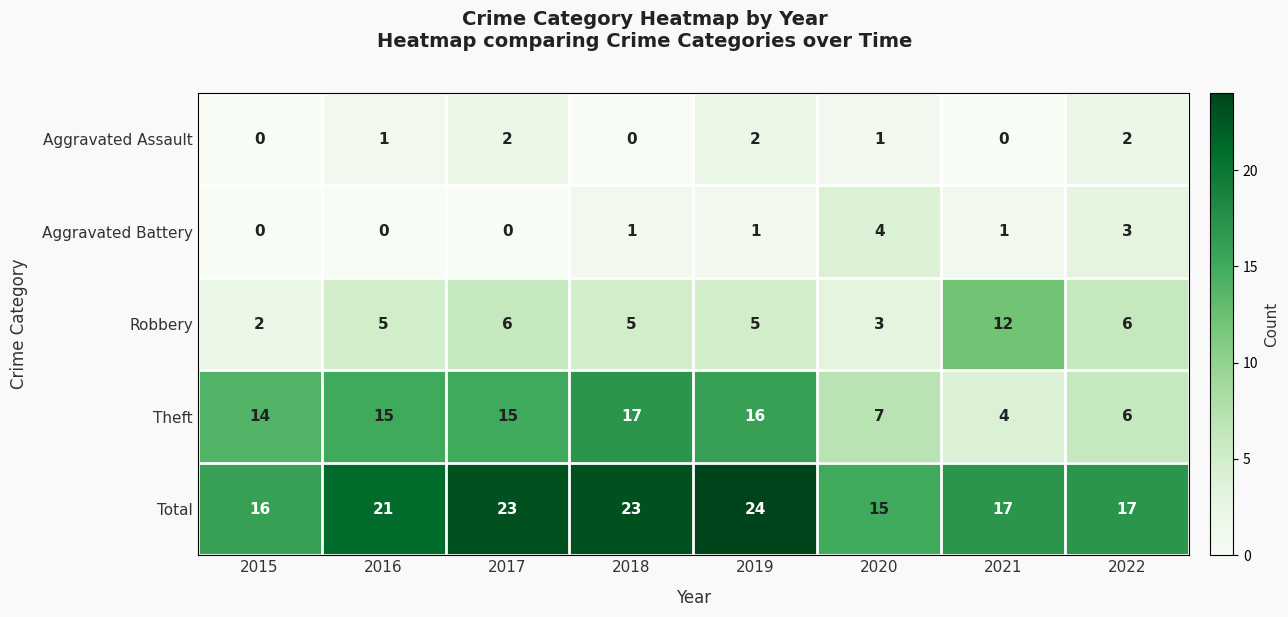

How many Aggravated Assault values are between 0 and 2?

8